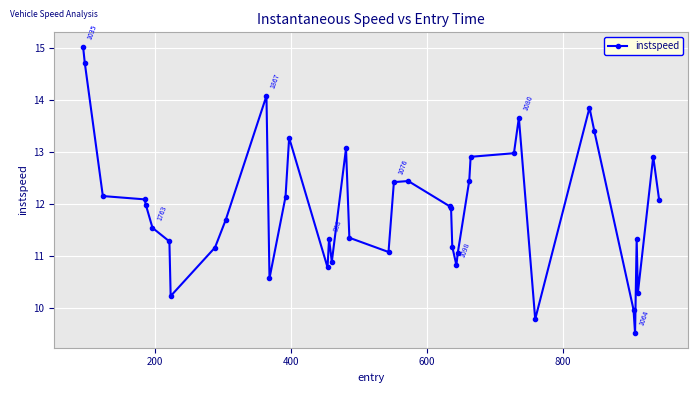

True or false: the data has more than 0 interior local peaks.

True